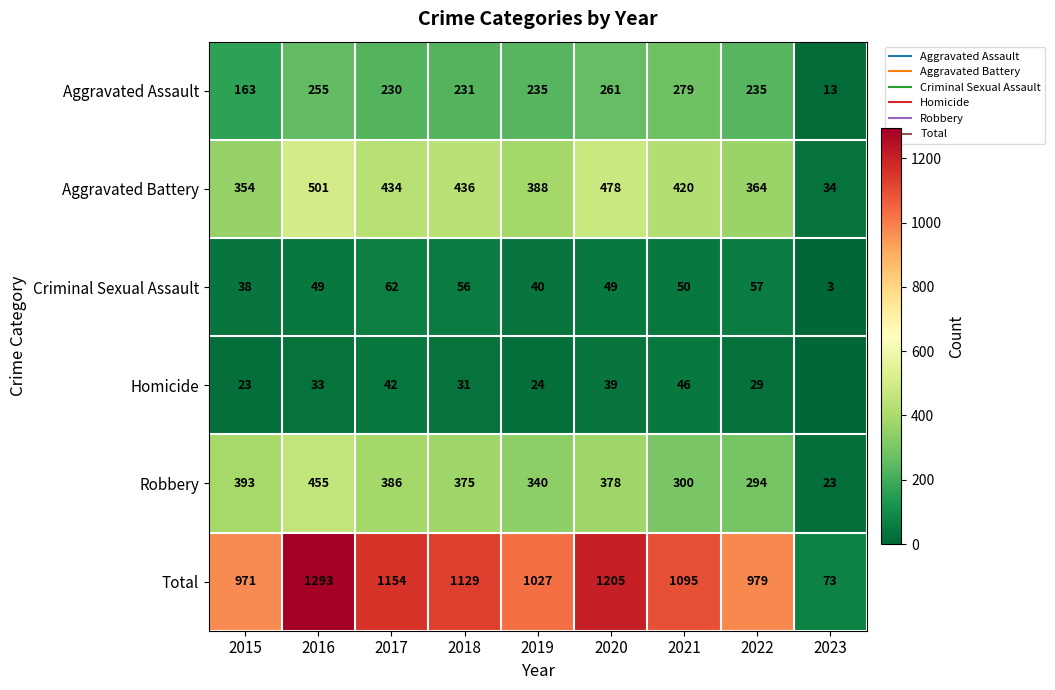

At which label does Robbery first exceed 375?

2015